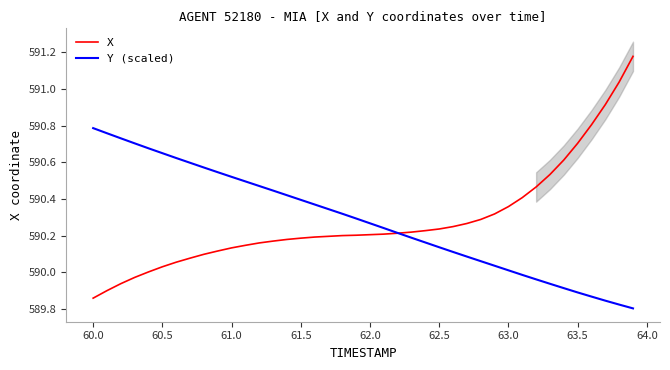

True or false: X has a value of 1047.3 at 62.0.

False